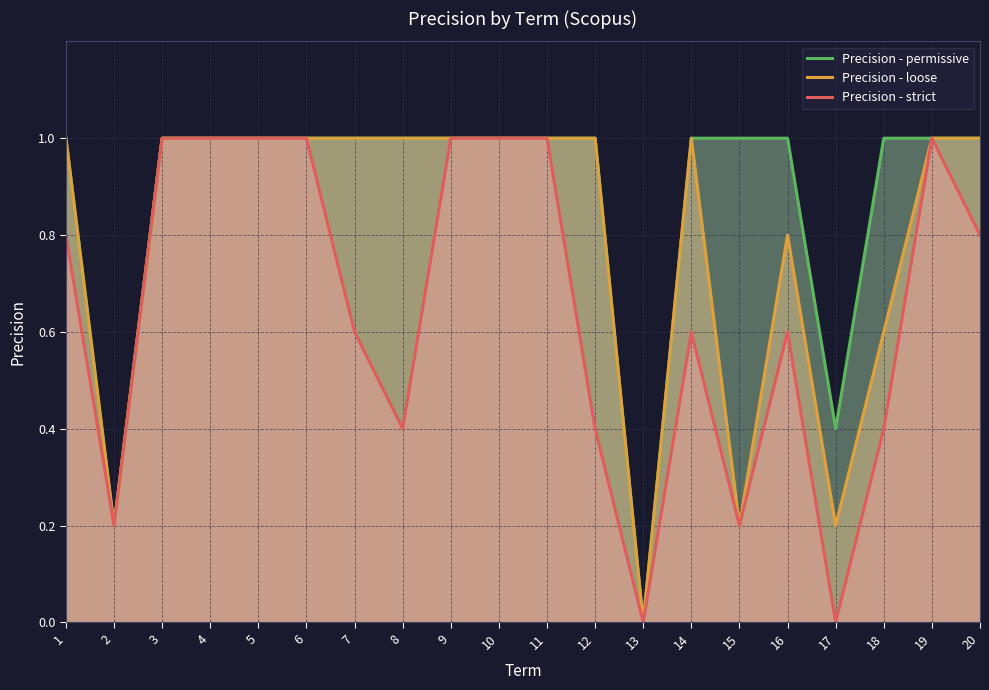

The Precision - loose series shows 1.0 at 10. True or false?

True